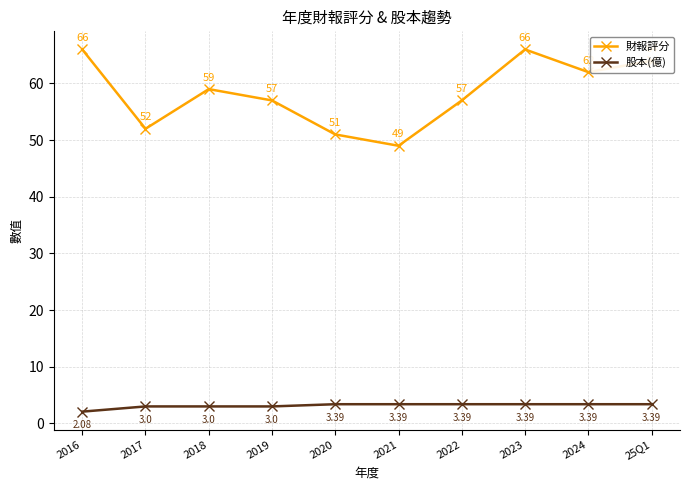

What is the average value of the 財報評分 series?

58.3